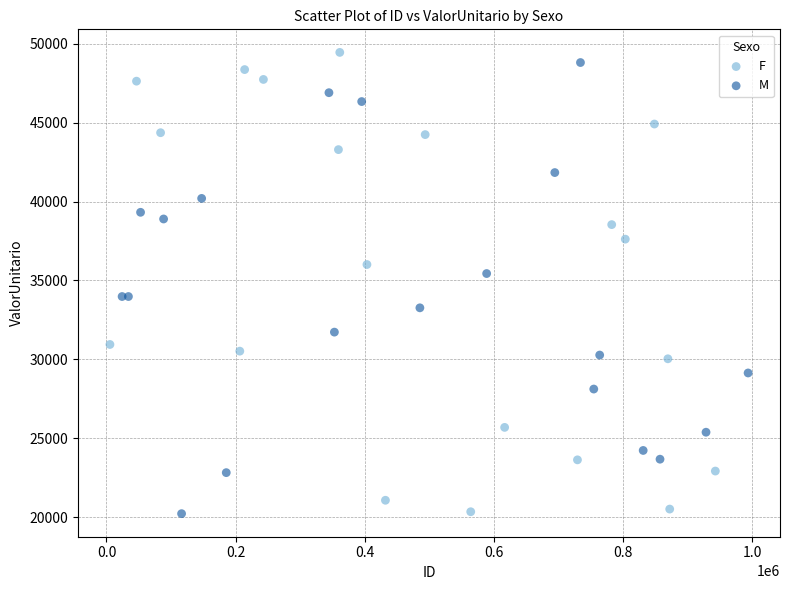

What are all the series names shown in the legend?

F, M